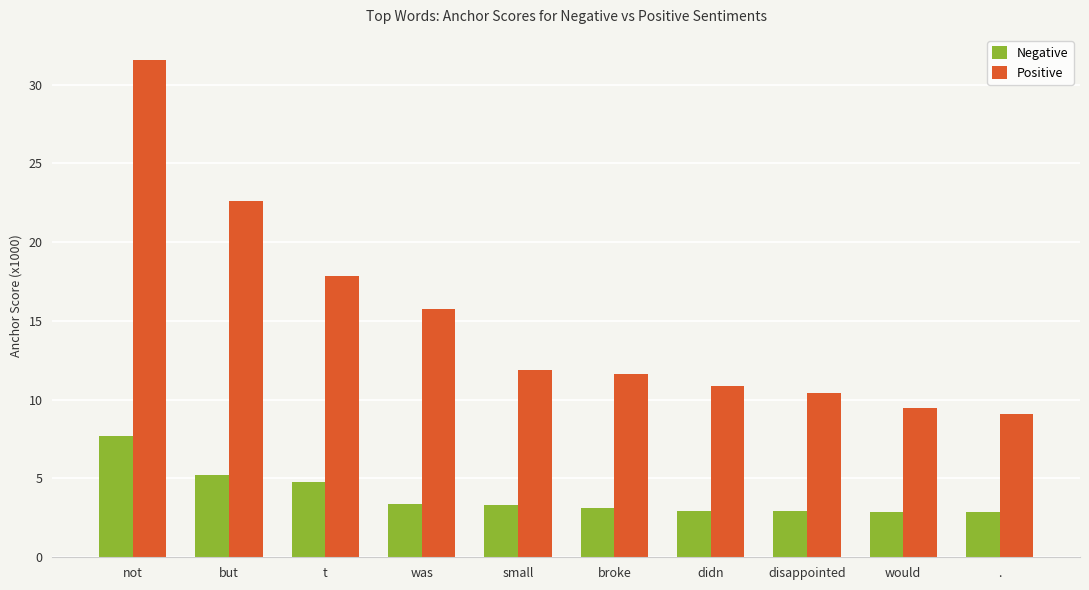

What is the difference between the highest and lowest values at disappointed?

7.5